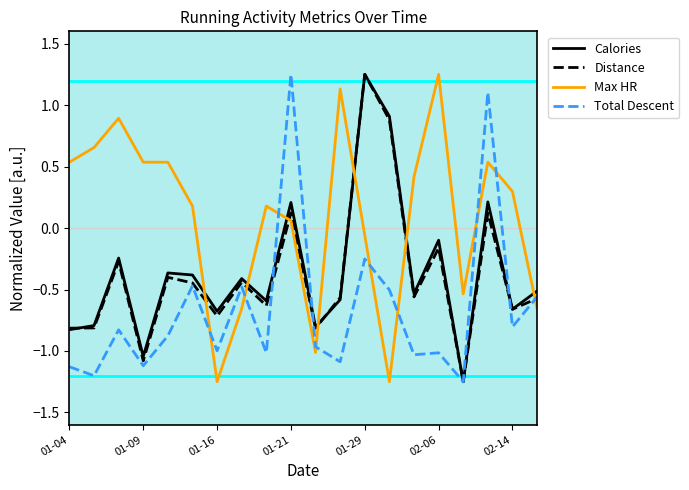

After their last crossing, which series has the higher values: Max HR or Total Descent?

Total Descent